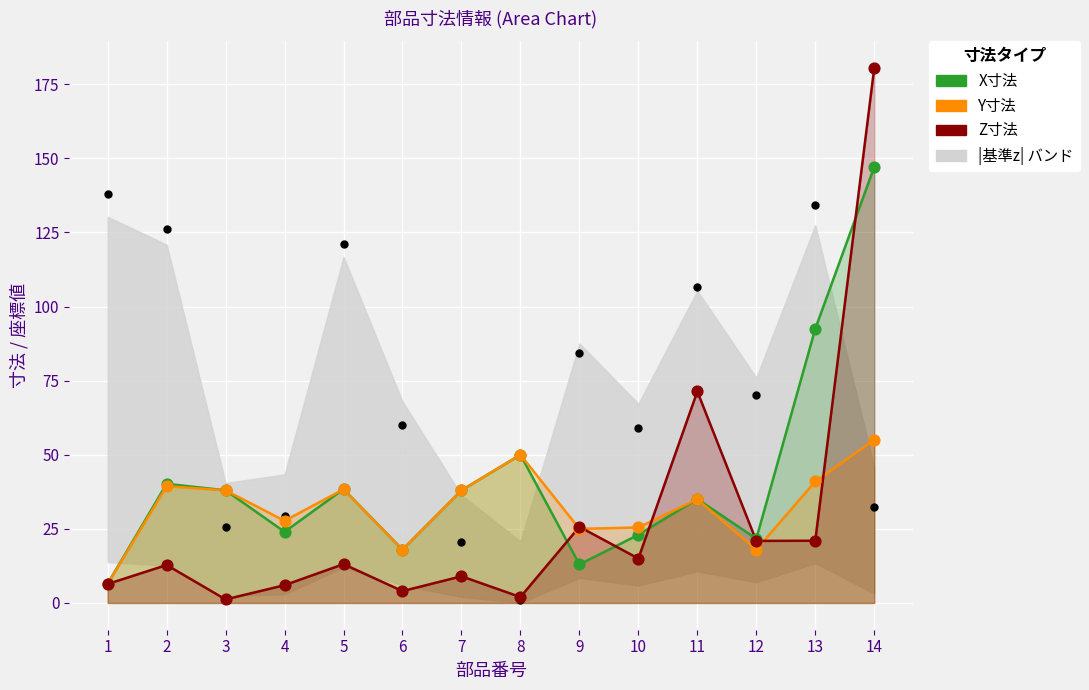

Which series has the widest spread of Y values?

Z寸法